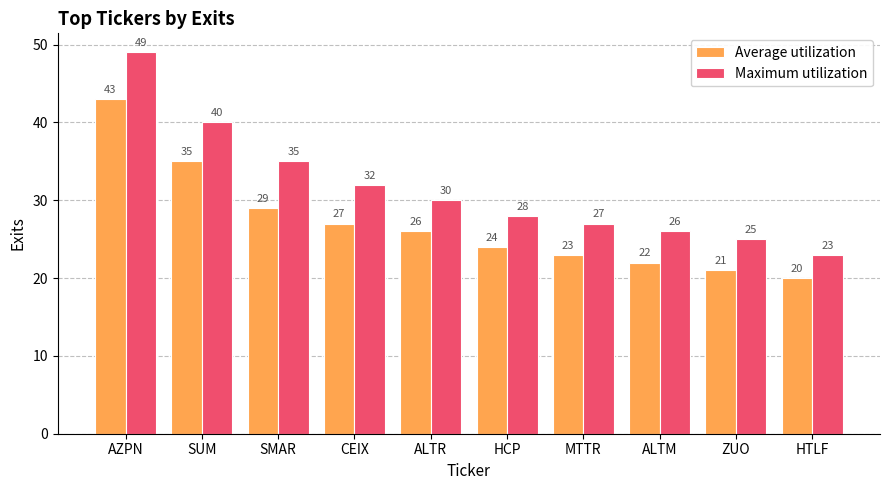

Does the chart contain any negative values?

No